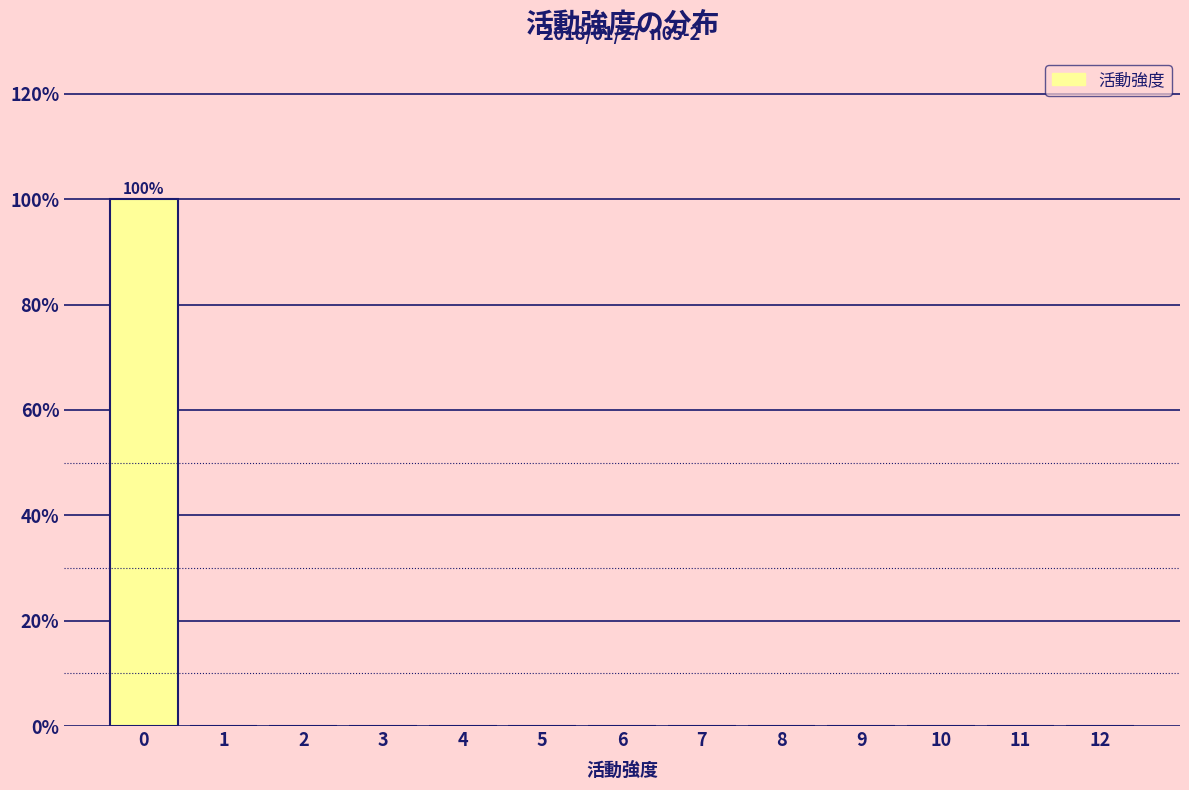

Reading left to right, what are all the values shown in this chart?

0=100	1=0	2=0	3=0	4=0	5=0	6=0	7=0	8=0	9=0	10=0	11=0	12=0